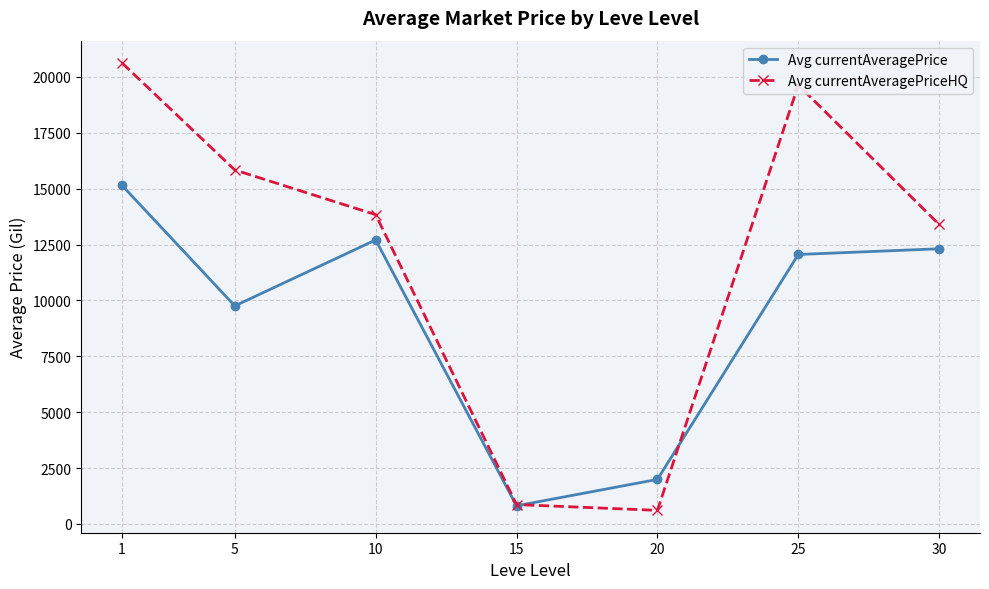

What is the sum of all Avg currentAveragePrice values?

64766.2